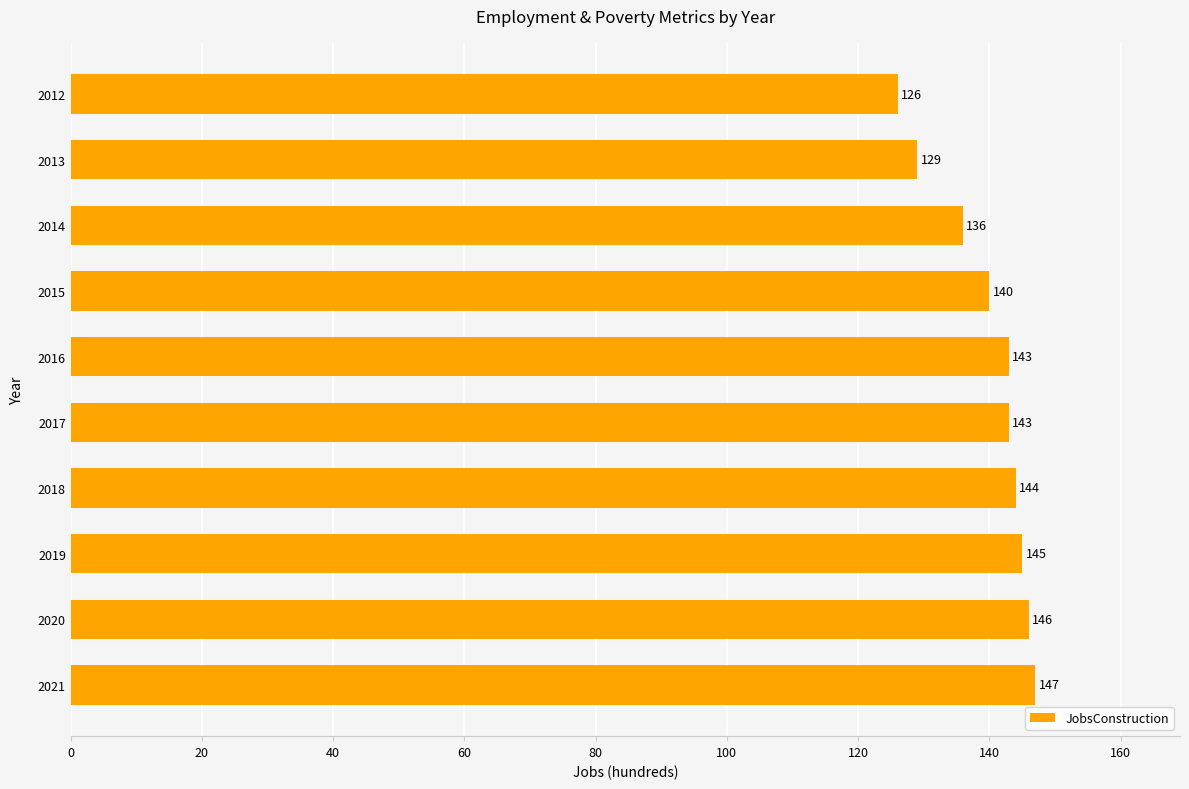

What is the greatest value displayed?

147